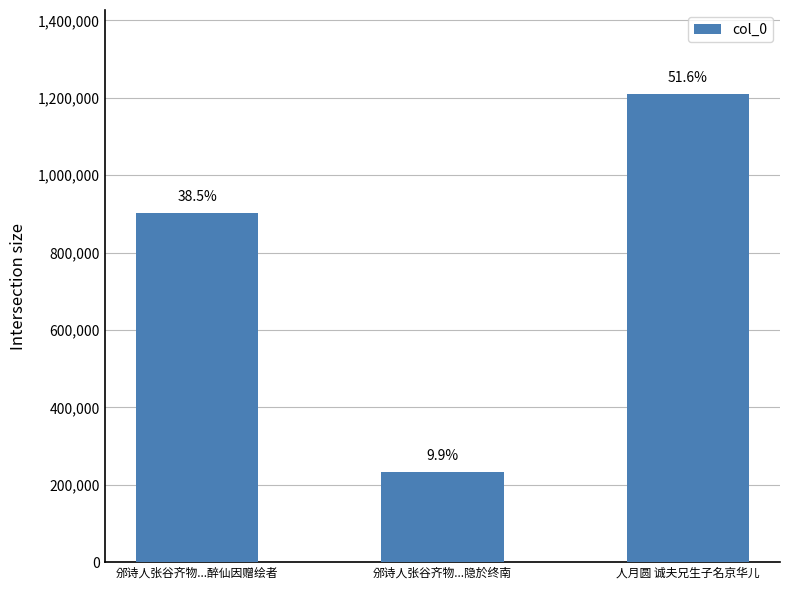

How many bars are there in total?

3